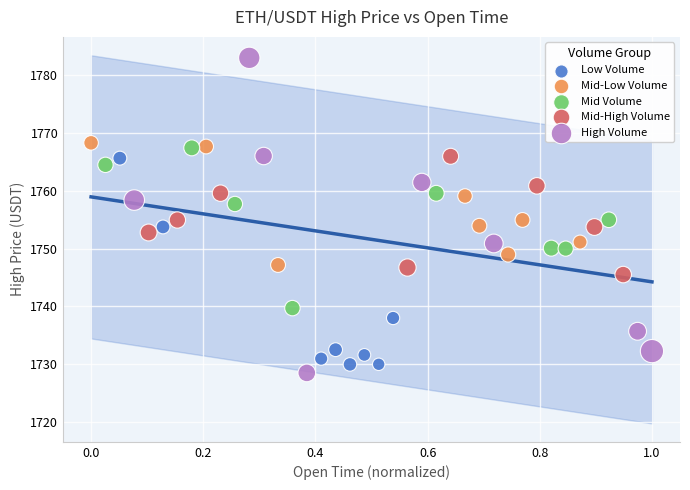

Which series has the widest spread of Y values?

High Volume